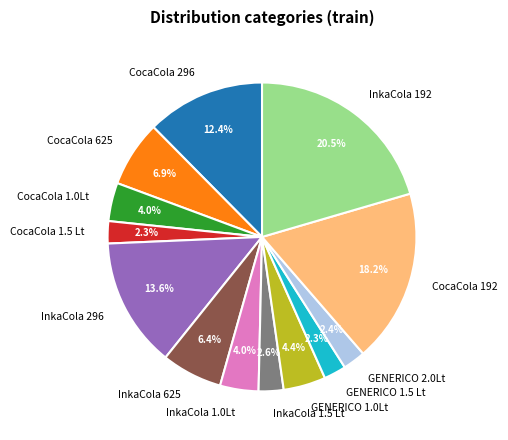

How much of the chart is everything except InkaCola 625?

93.6%